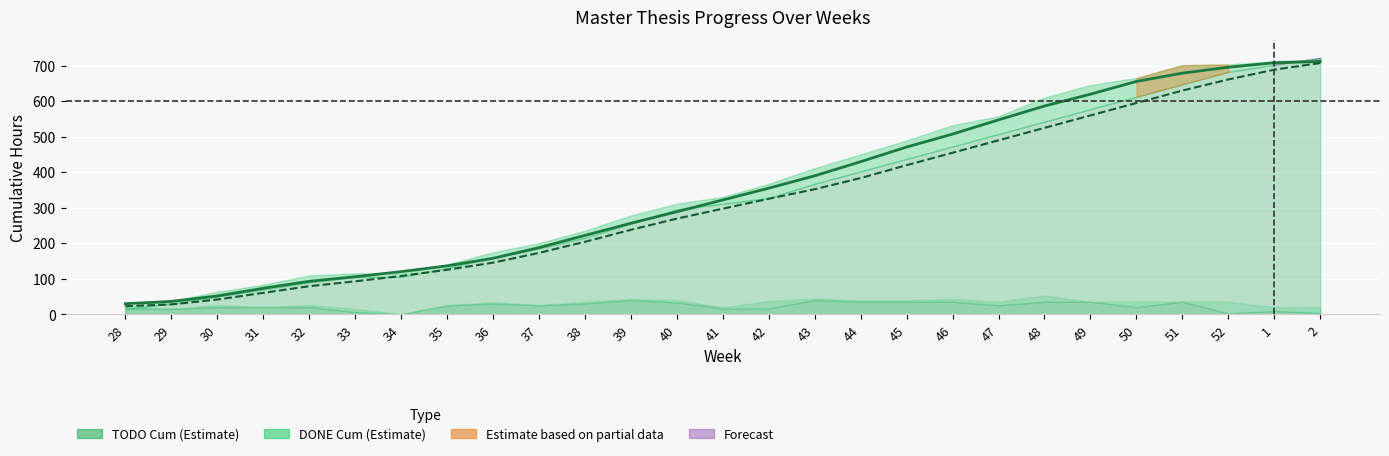

Where is TODO Cum (smoothed) nearest to the value 364?

43